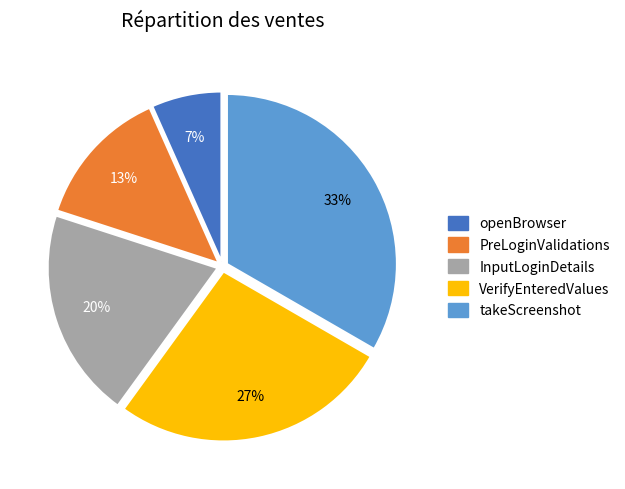

How many segments does this pie chart have?

5